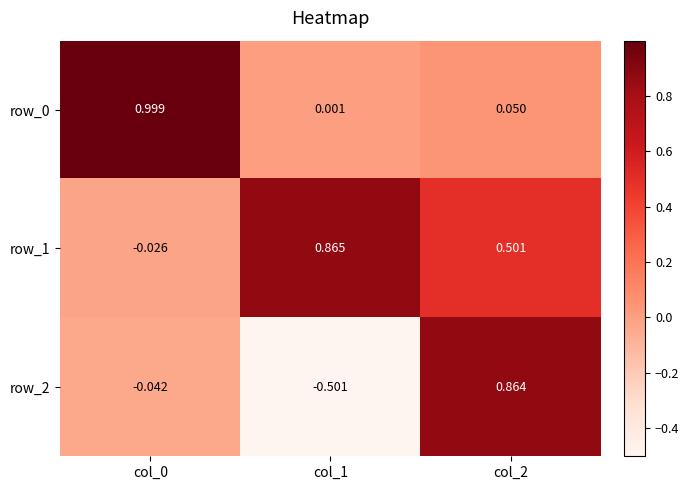

Which series has the largest range (max minus min)?

row_2